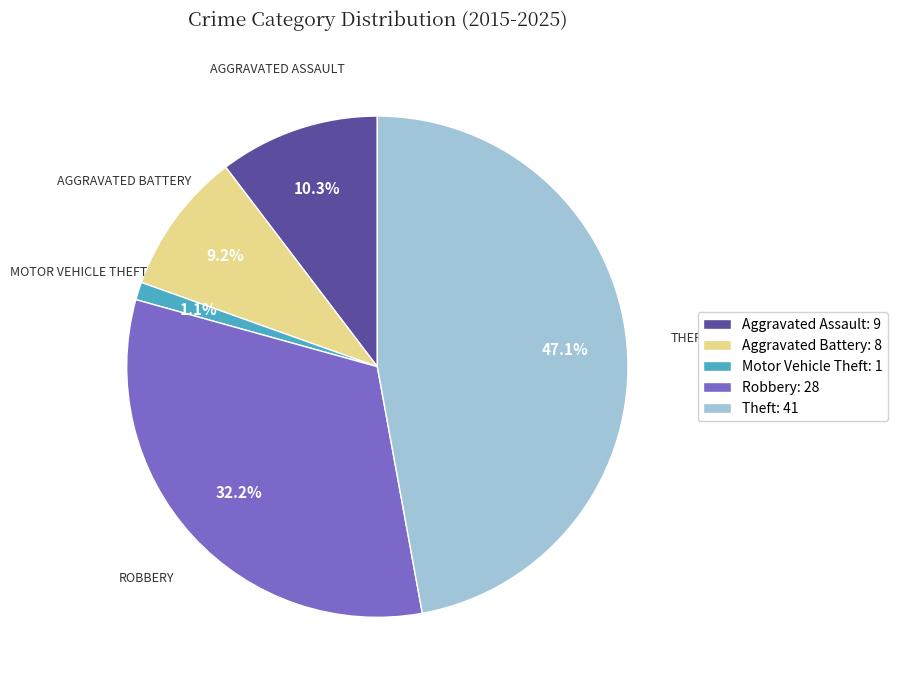

Count the number of slices in the pie.

5